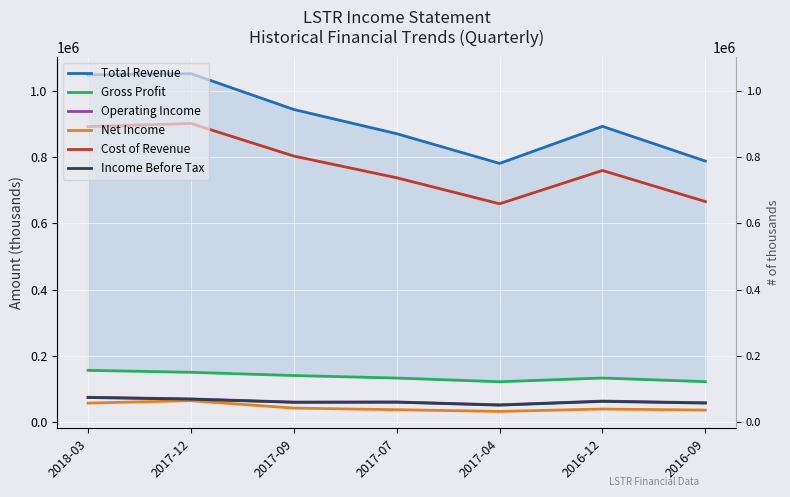

At which label does Cost of Revenue first exceed 760000?

2018-03